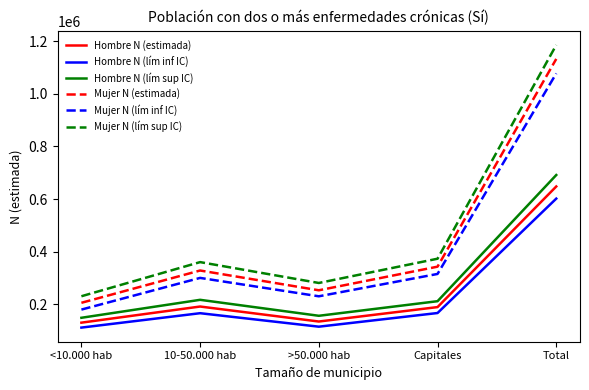

Which category has the lowest value in the Mujer N (lím sup IC) series?

<10.000 hab